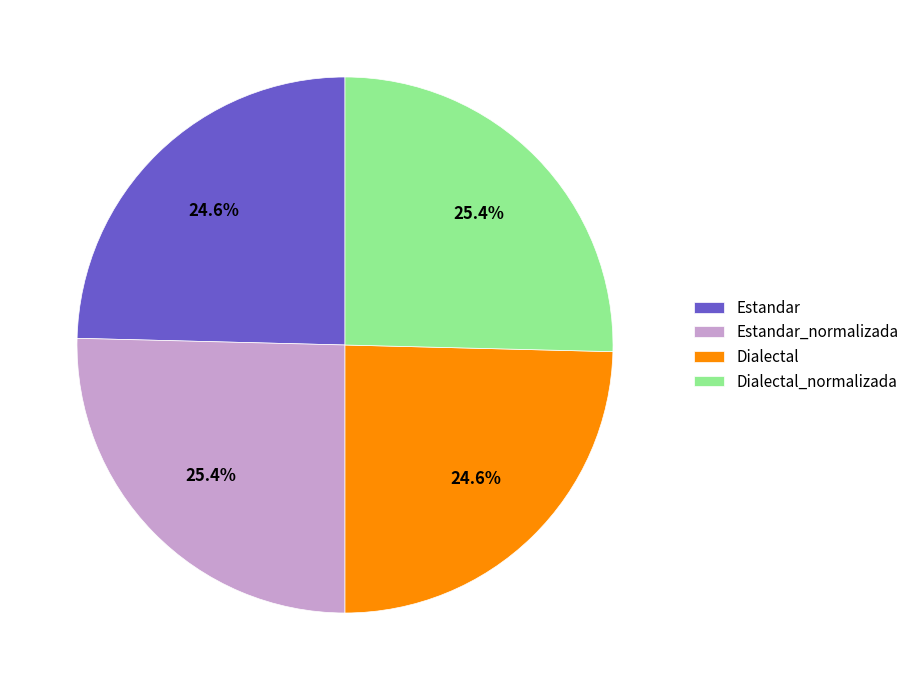

How much of the chart is everything except Dialectal?

75.4%